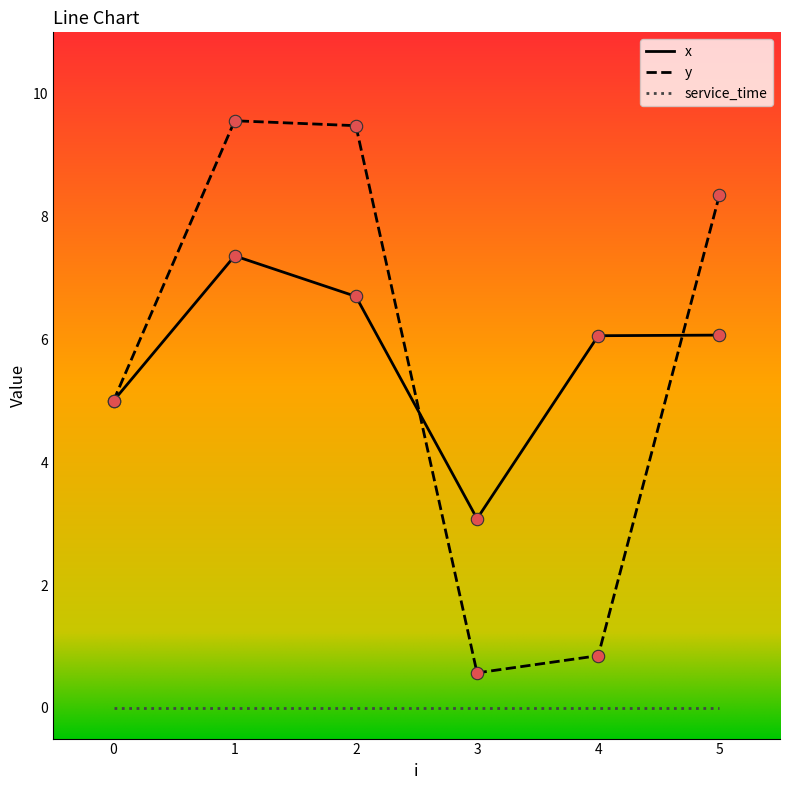

What is the total value across all series at 0?

10.0